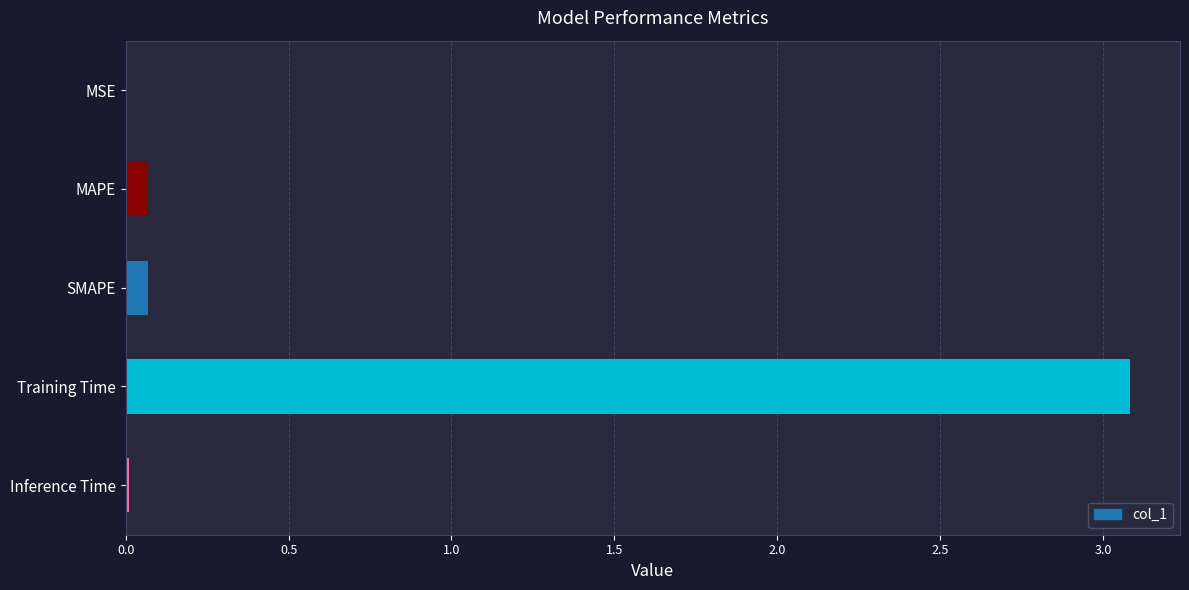

Which has a higher value, MSE or MAPE?

MAPE